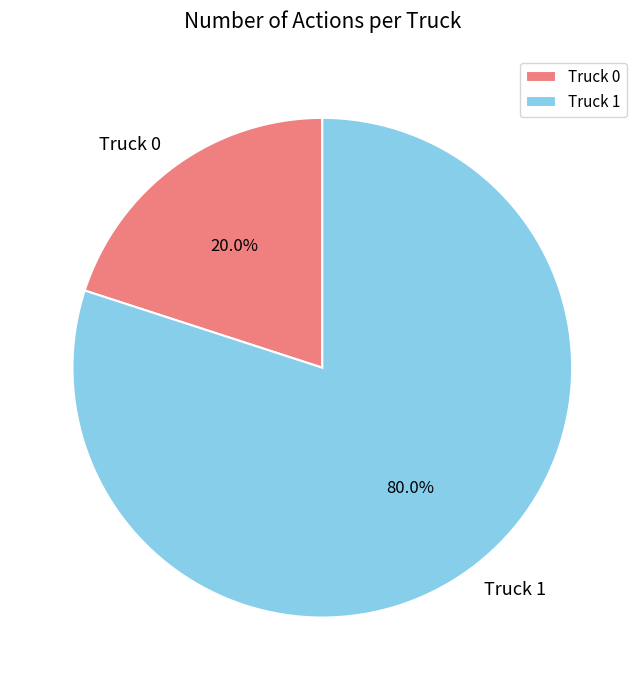

Rank the categories by value from lowest to highest.

Truck 0, Truck 1